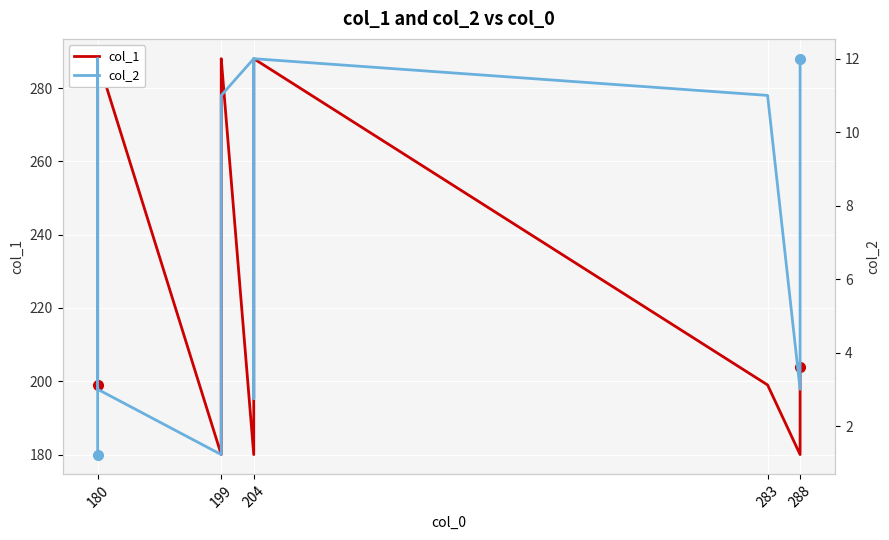

Which series has the largest total across all categories?

col_1